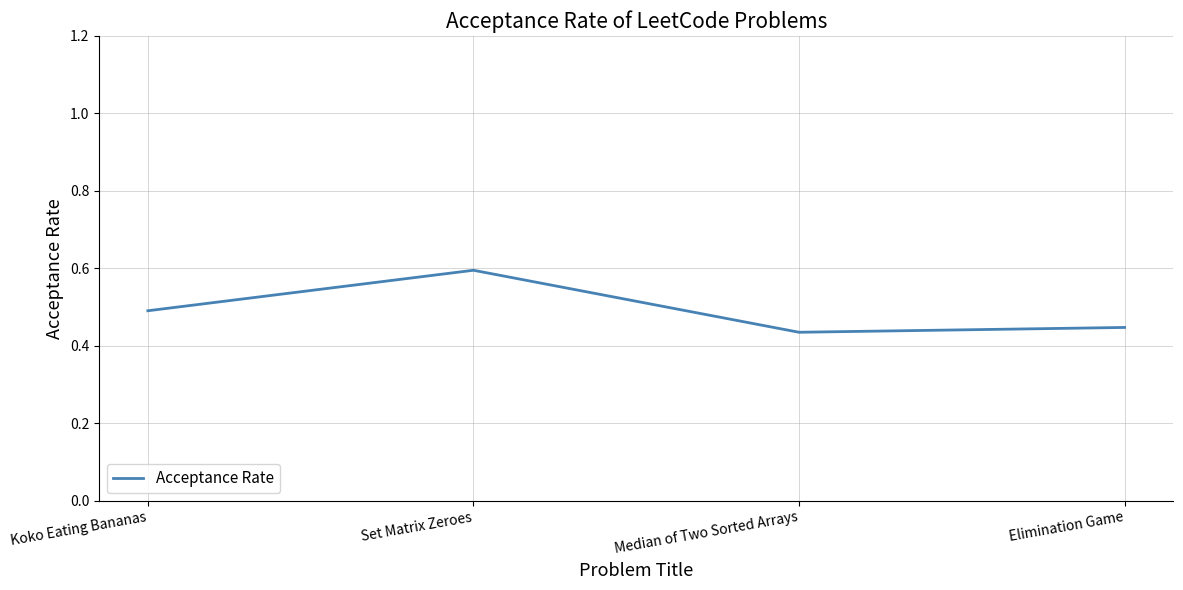

The chart shows a value of 0.2 at Median of Two Sorted Arrays. True or false?

False